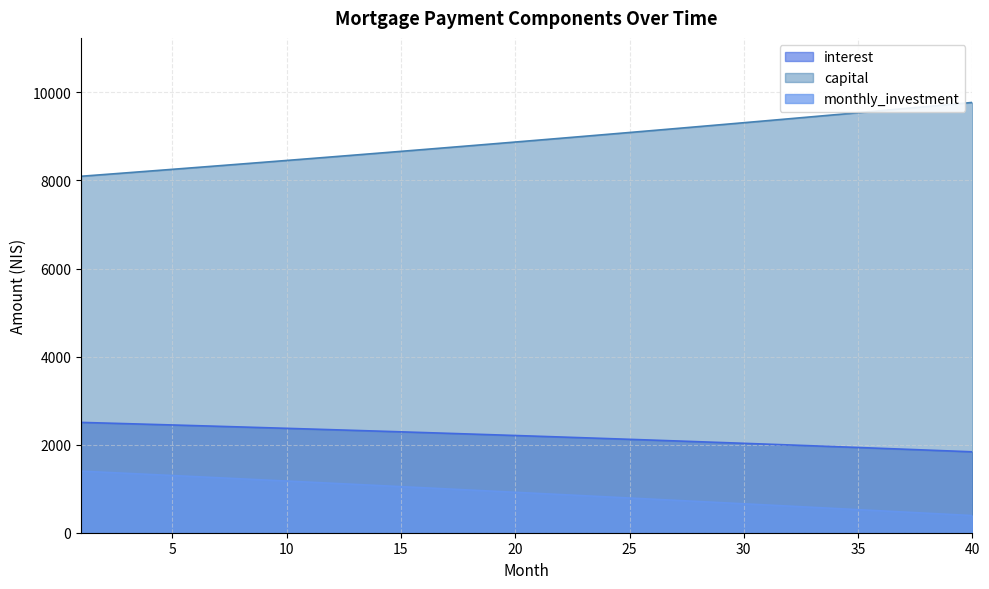

Count the number of categories in the chart.

40